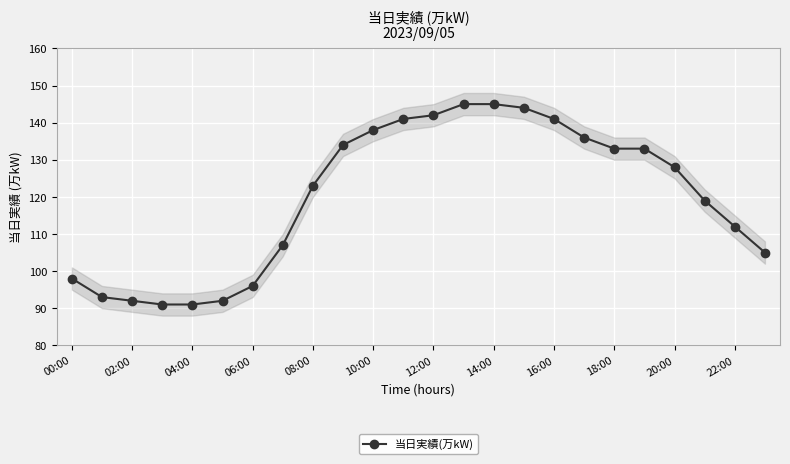

The 当日実績(万kW) series shows 141 at 16:00. True or false?

True